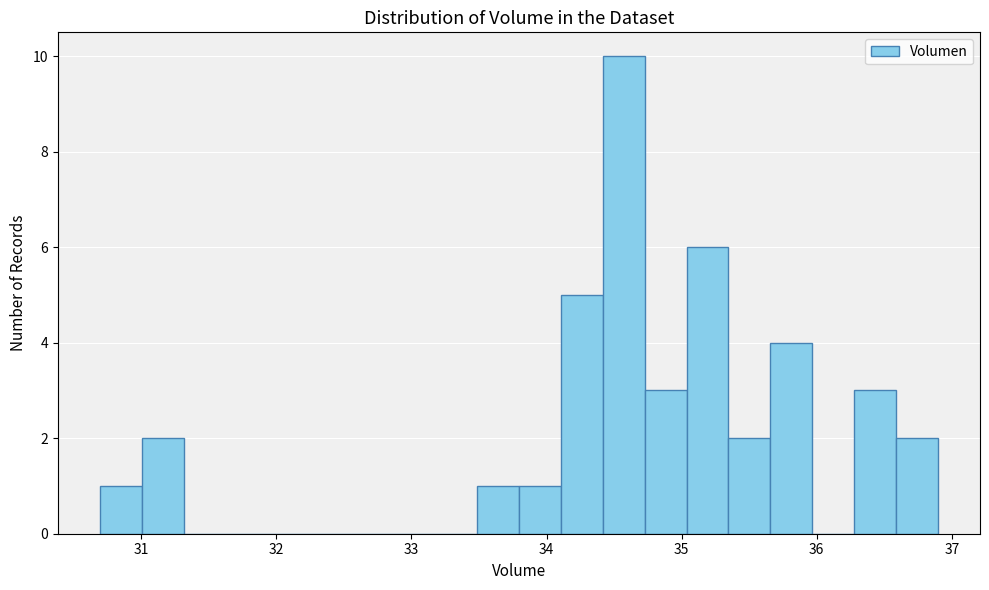

Around what value on the x-axis is the tallest bar? Give the approximate position of its centre, as read against the axis.

34.6